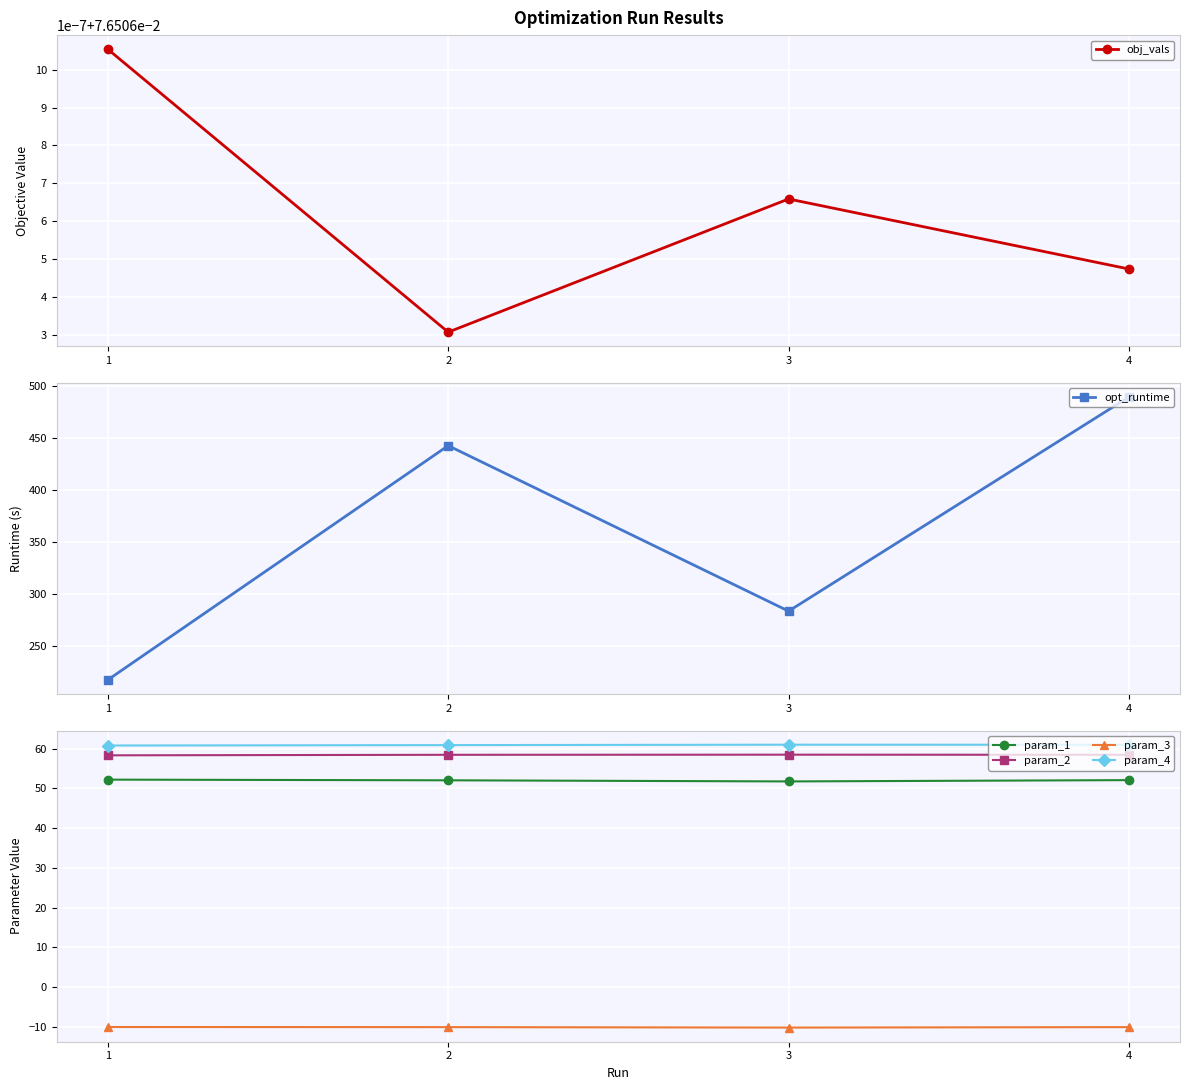

True or false: param_1 and obj_vals cross at least once.

False